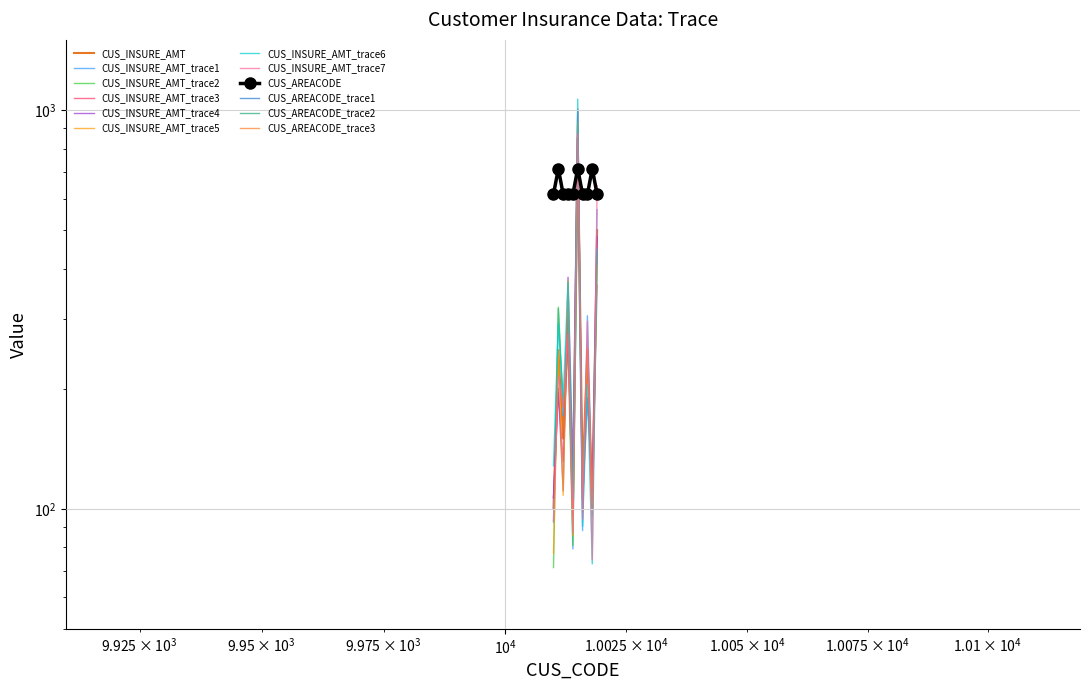

The CUS_AREACODE series shows 921 at 10016. True or false?

False